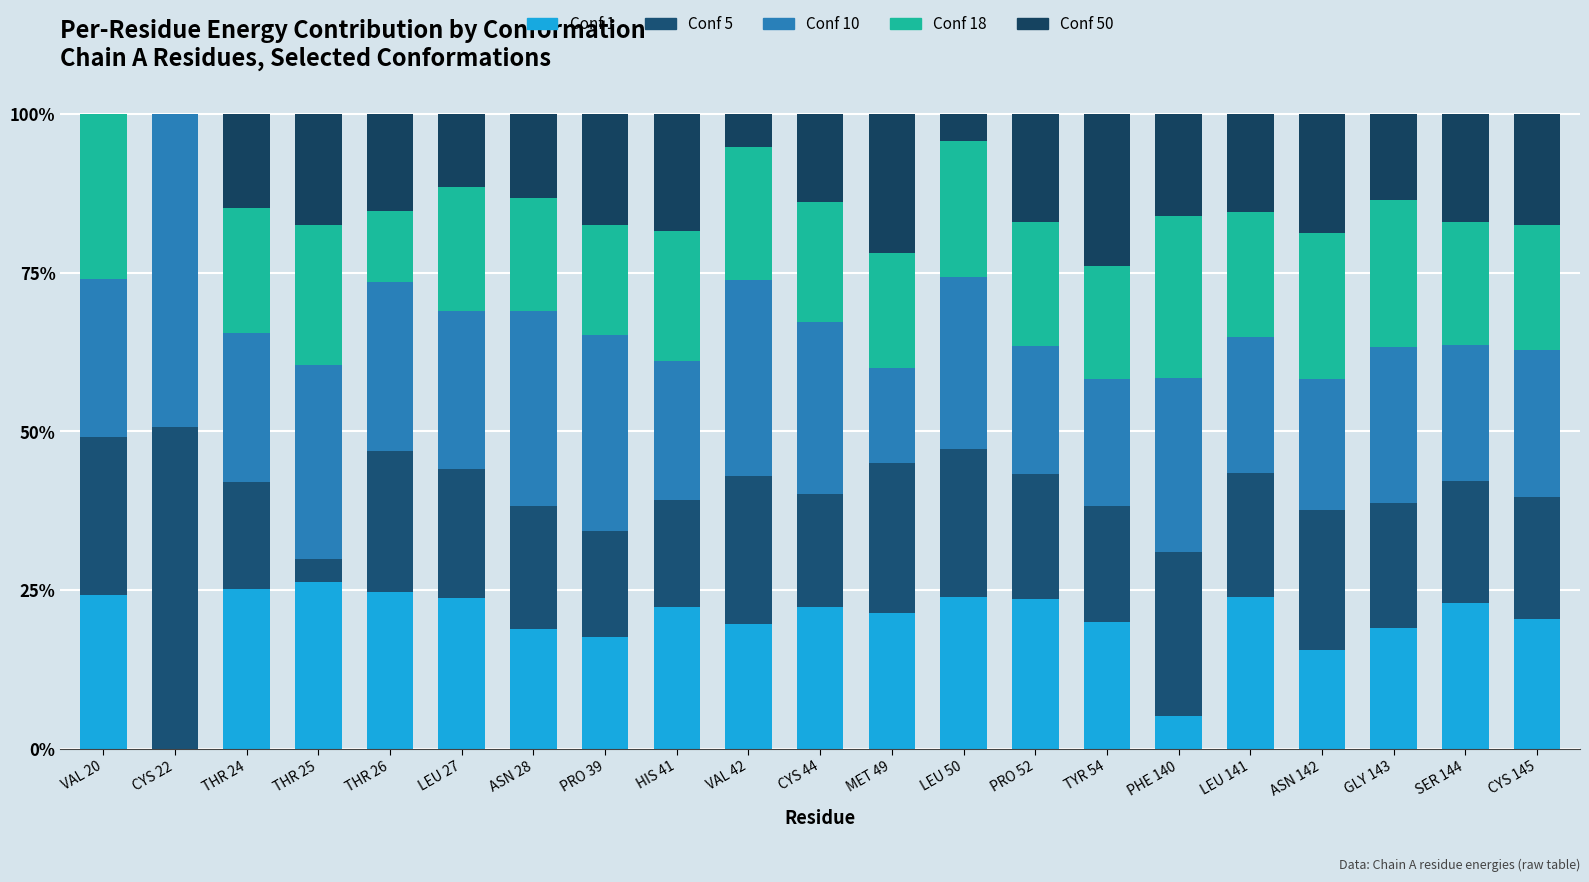

The Conf 5 series shows 40.2 at VAL 42. True or false?

False